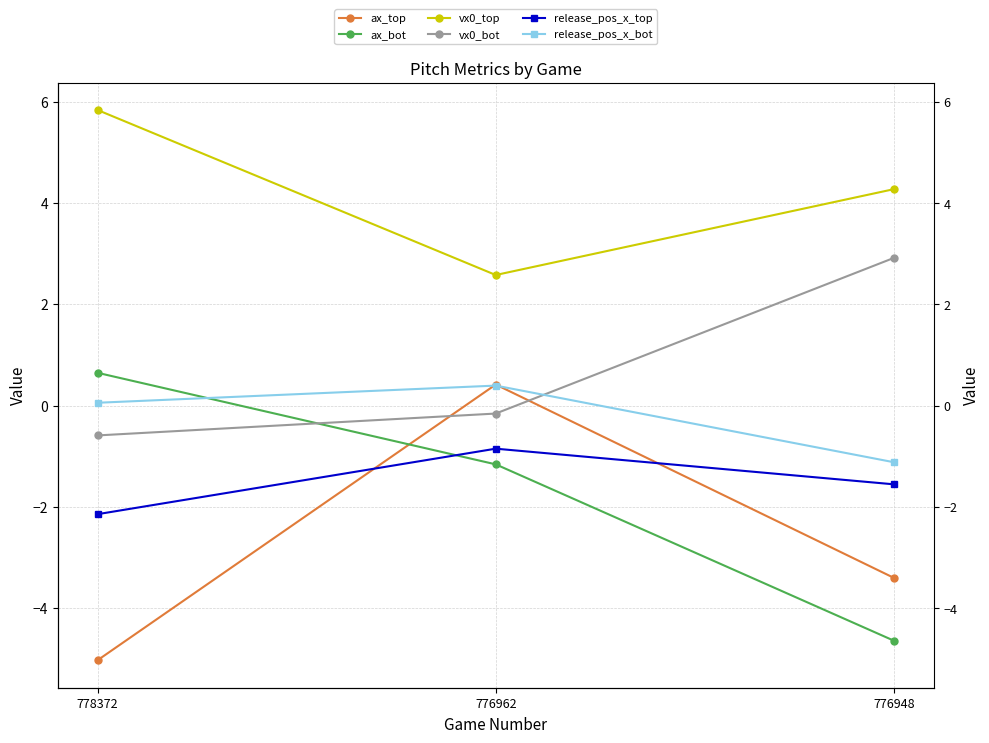

What is the average value of the vx0_top series?

4.2